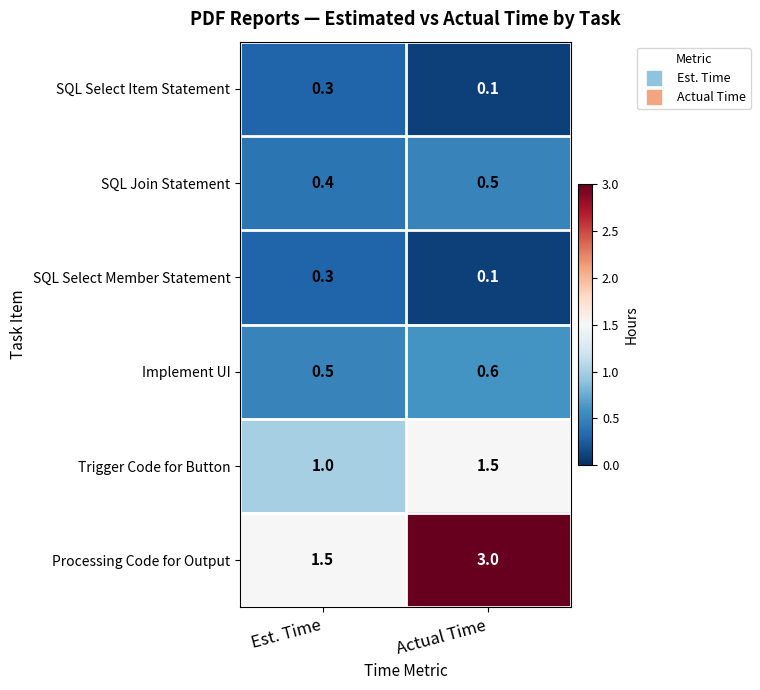

How many distinct data groups are displayed?

6